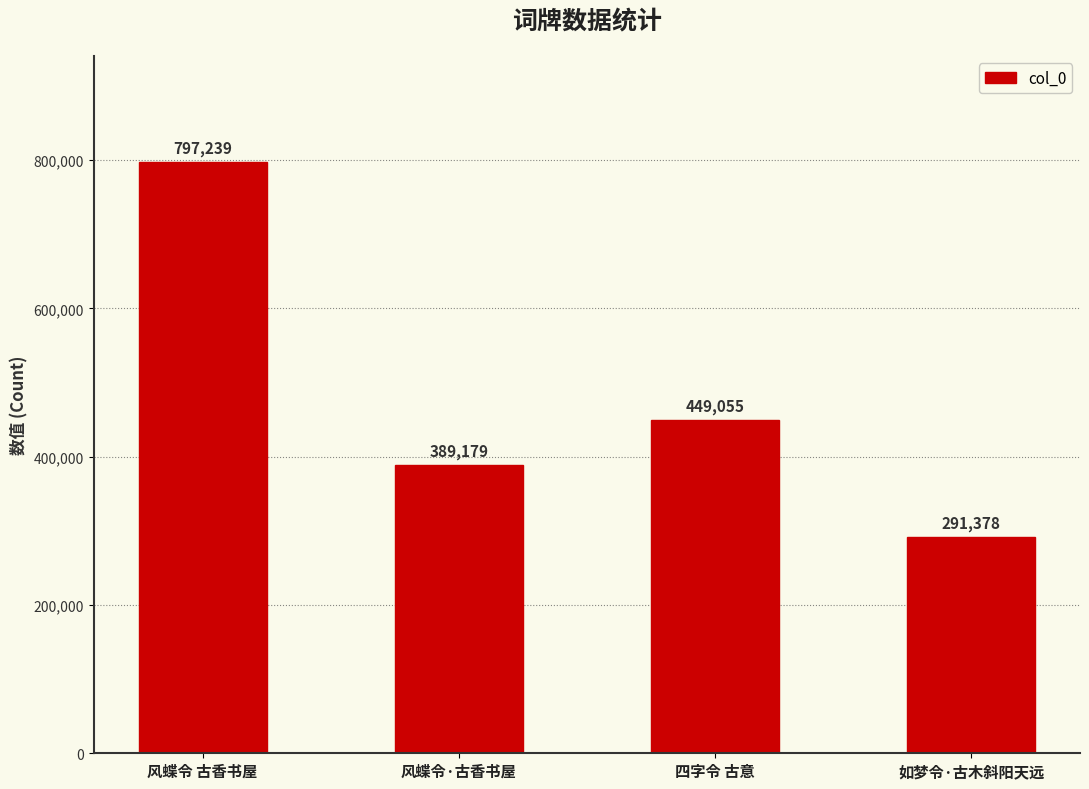

List the labels in order of value, smallest first.

如梦令·古木斜阳天远, 风蝶令·古香书屋, 四字令 古意, 风蝶令 古香书屋